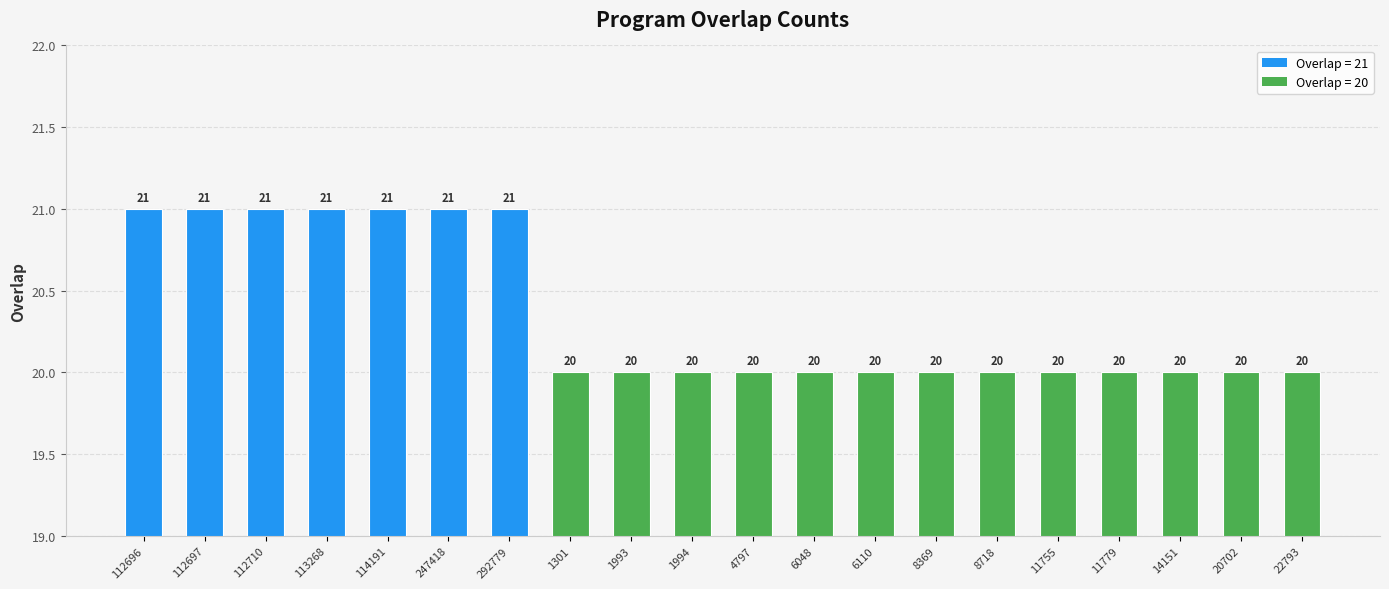

Reading left to right, transcribe all the data shown in this chart.

112696=21	112697=21	112710=21	113268=21	114191=21	247418=21	292779=21	1301=20	1993=20	1994=20	4797=20	6048=20	6110=20	8369=20	8718=20	11755=20	11779=20	14151=20	20702=20	22793=20